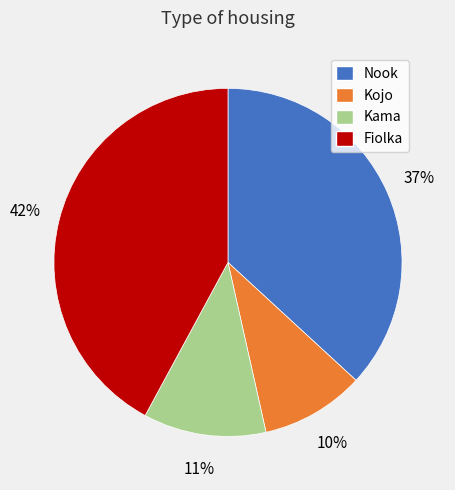

Rank the categories by value from lowest to highest.

Kojo, Kama, Nook, Fiolka